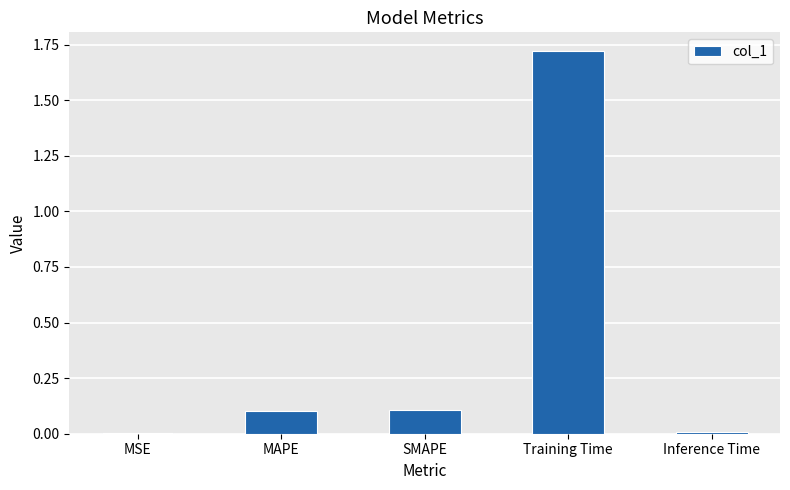

What is the sum of all values?

1.9